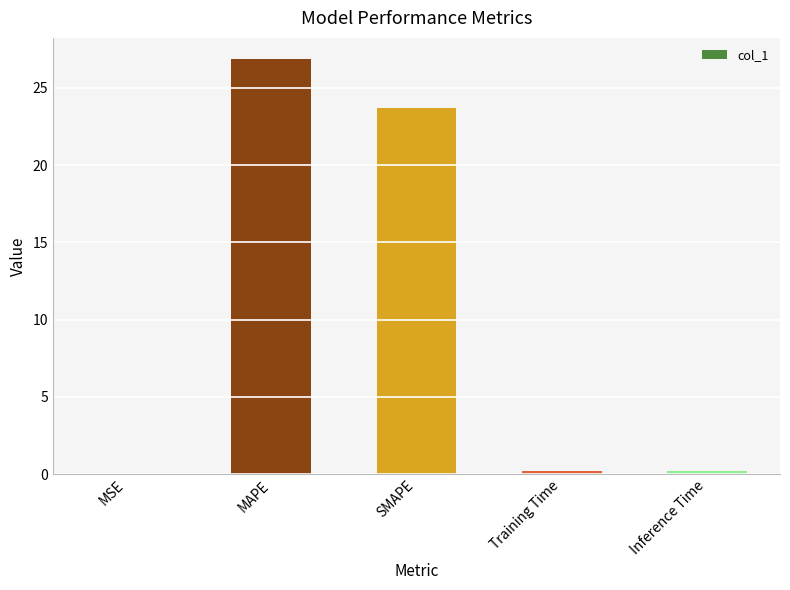

Is it true that the value at MSE is 0.0?

True